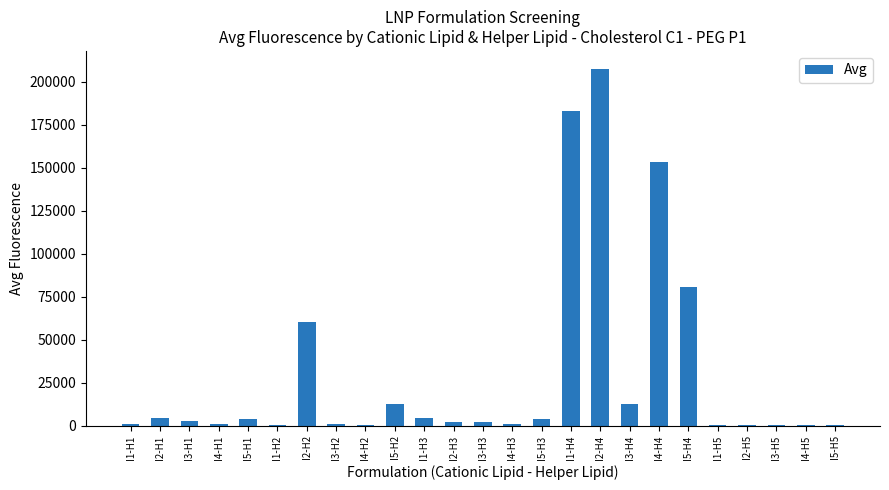

Where is the data nearest to the value 103949?

I5-H4